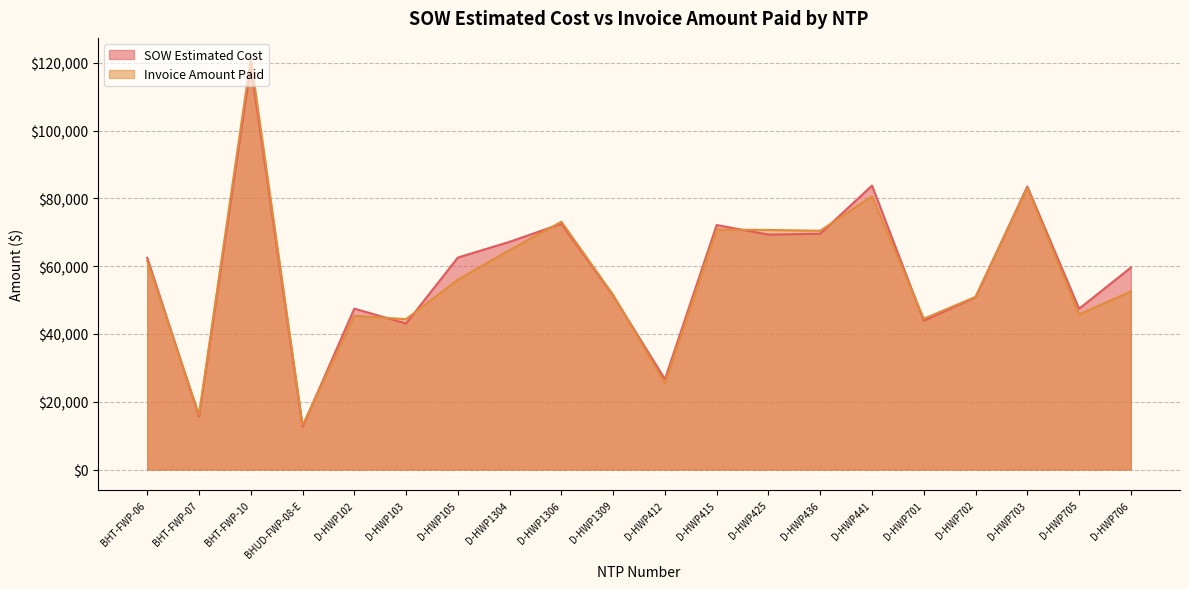

Which label corresponds to the largest value in the chart?

BHT-FWP-10